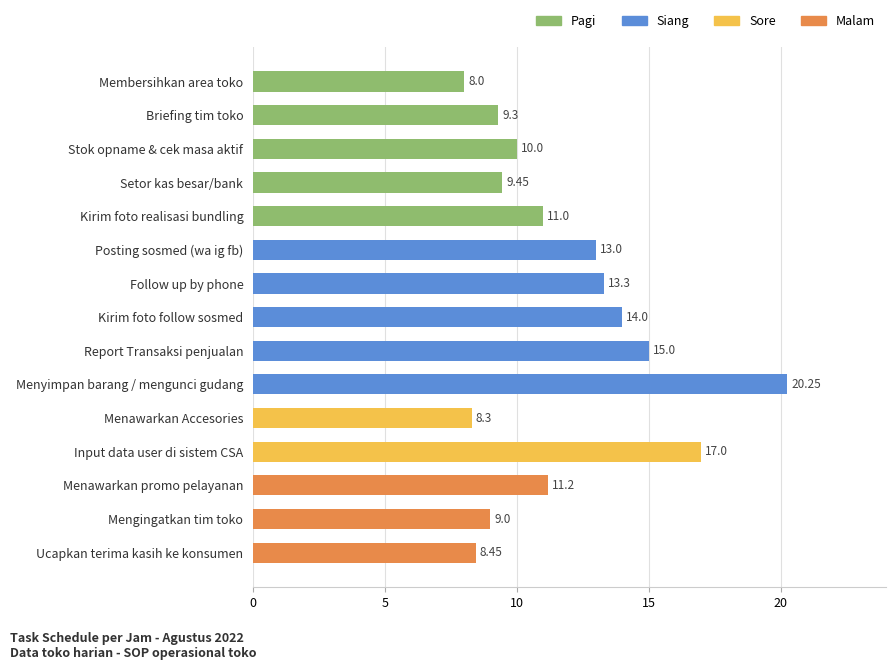

What is the difference between the second highest and minimum values?

9.0